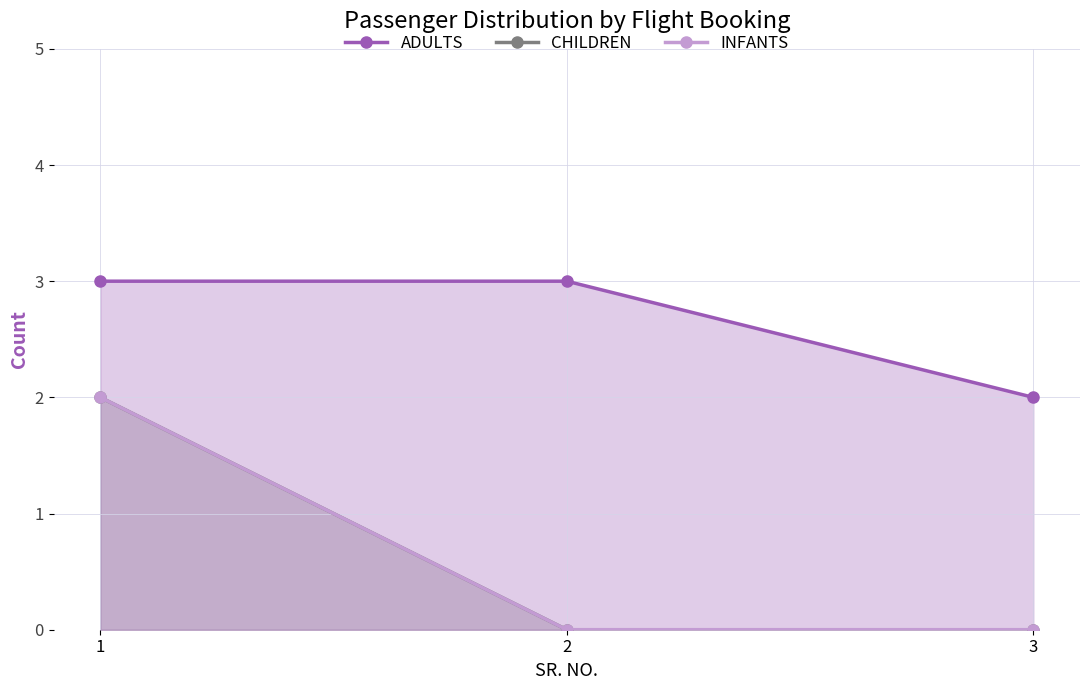

The value of CHILDREN at 3 is -1. True or false?

False